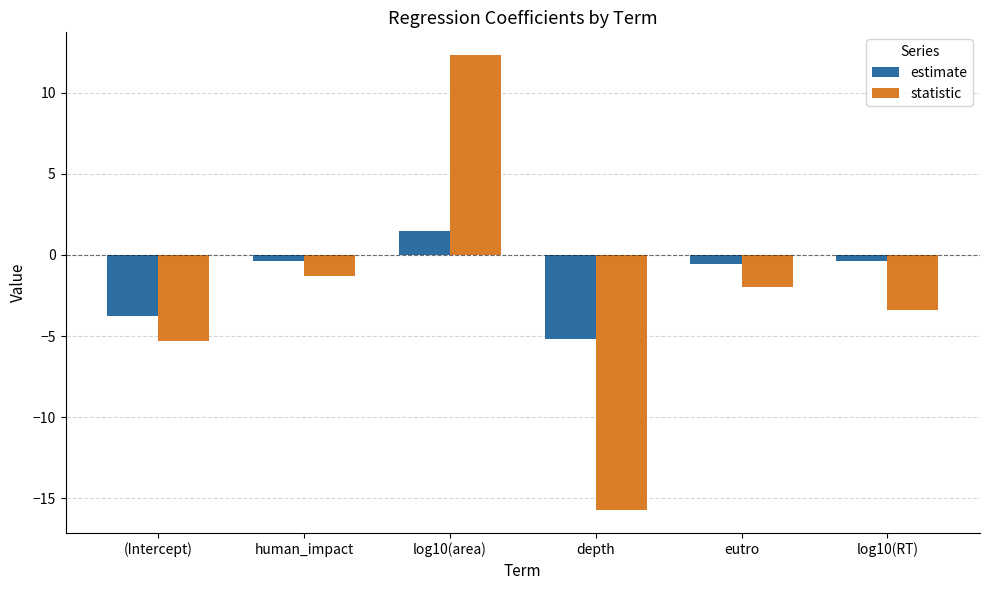

Count the number of data series in this chart.

2